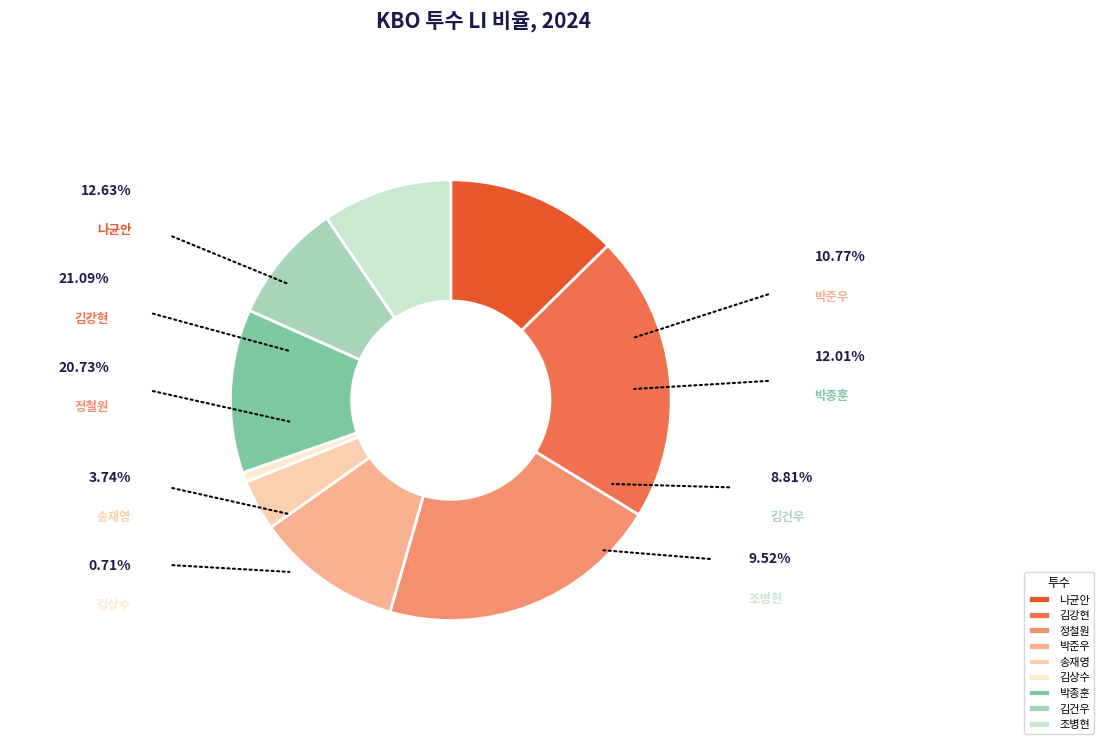

What is the ratio of the value at 조병현 to the value at 정철원?

0.5